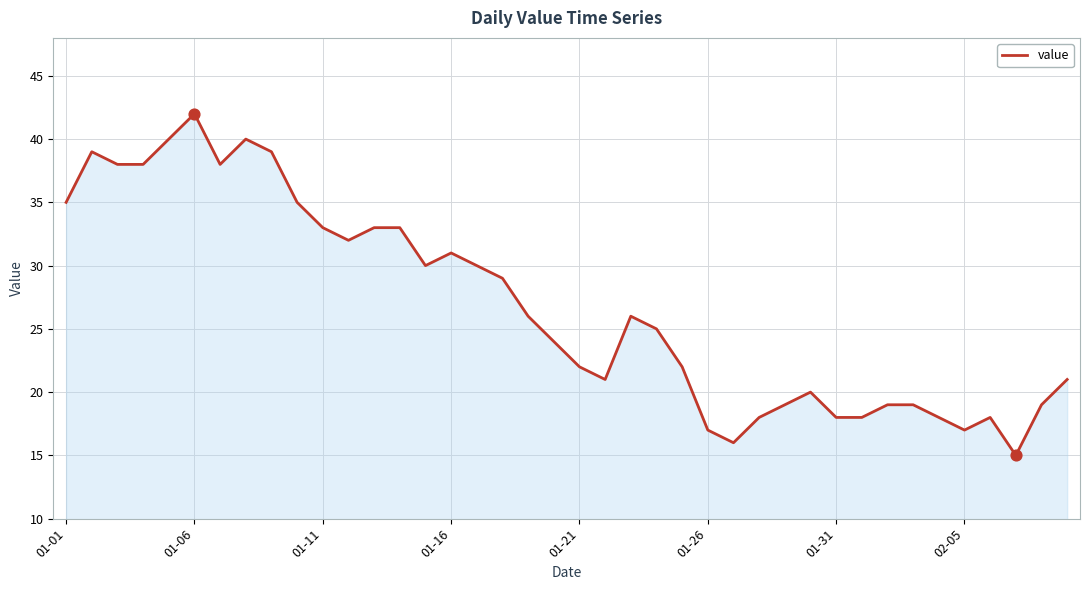

What is the difference between the maximum and minimum values?

27